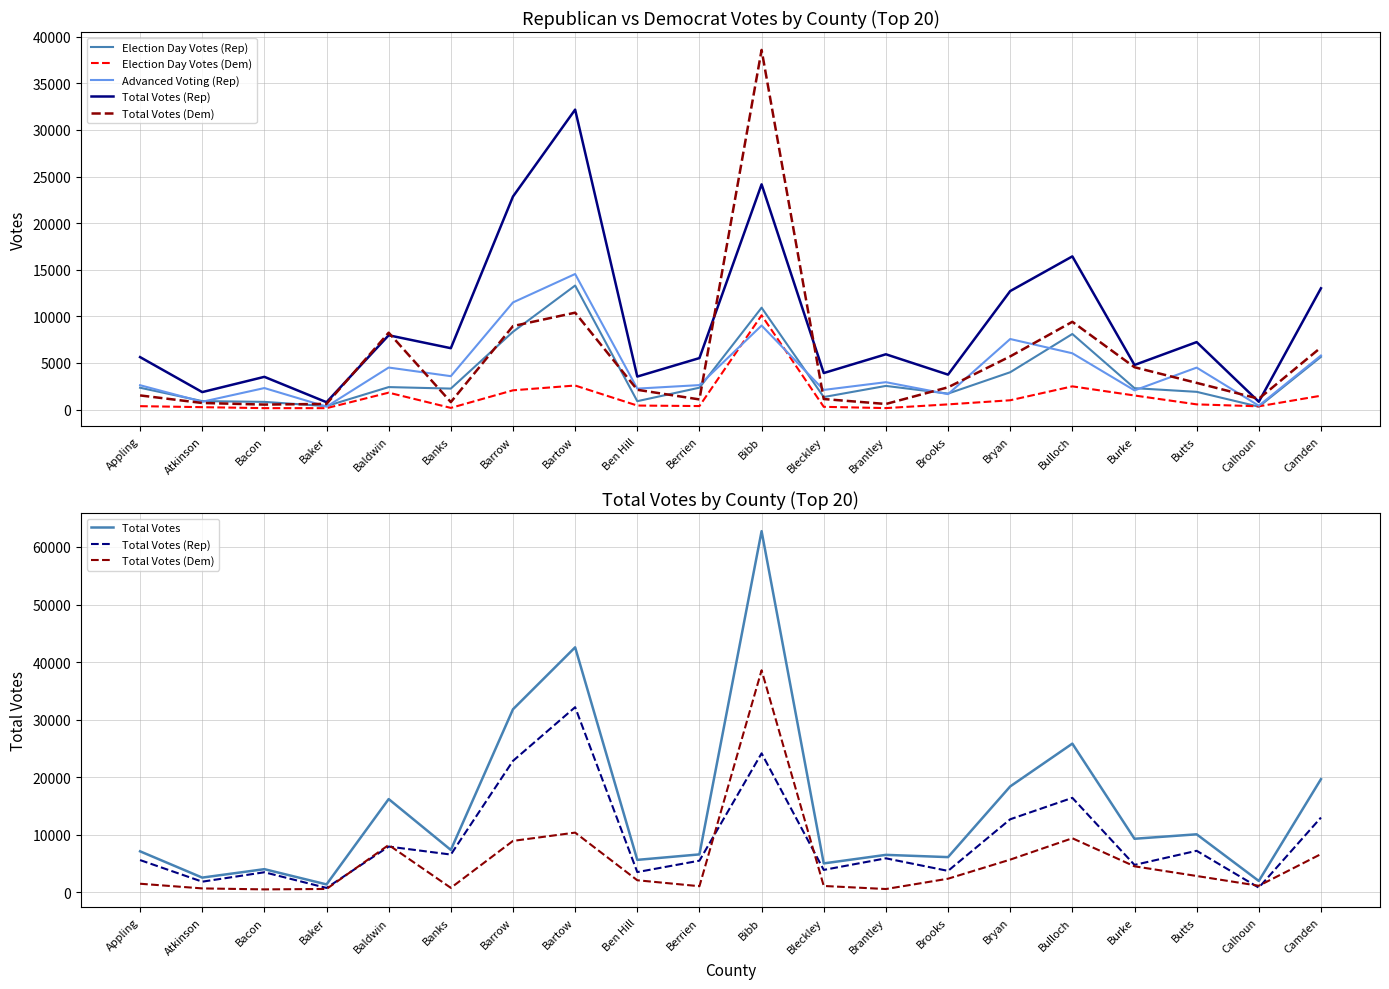

At Berrien, list the series in order from largest to smallest.

Total Votes, Total Votes (Rep), Advanced Voting (Rep), Election Day Votes (Rep), Total Votes (Dem), Election Day Votes (Dem)